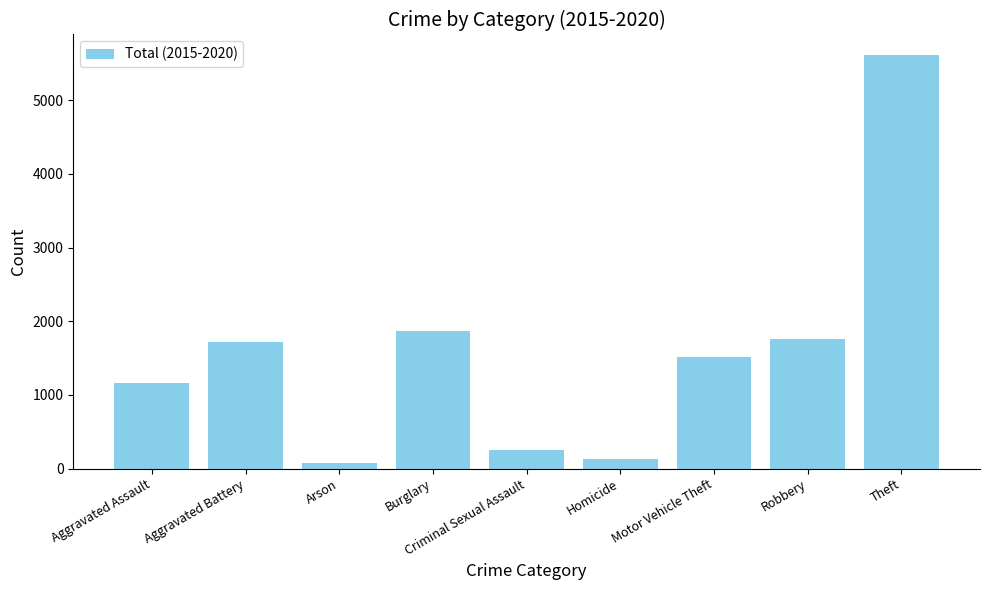

Reading right to left, list all the values displayed in this chart.

5613	1766	1509	136	251	1871	70	1723	1166